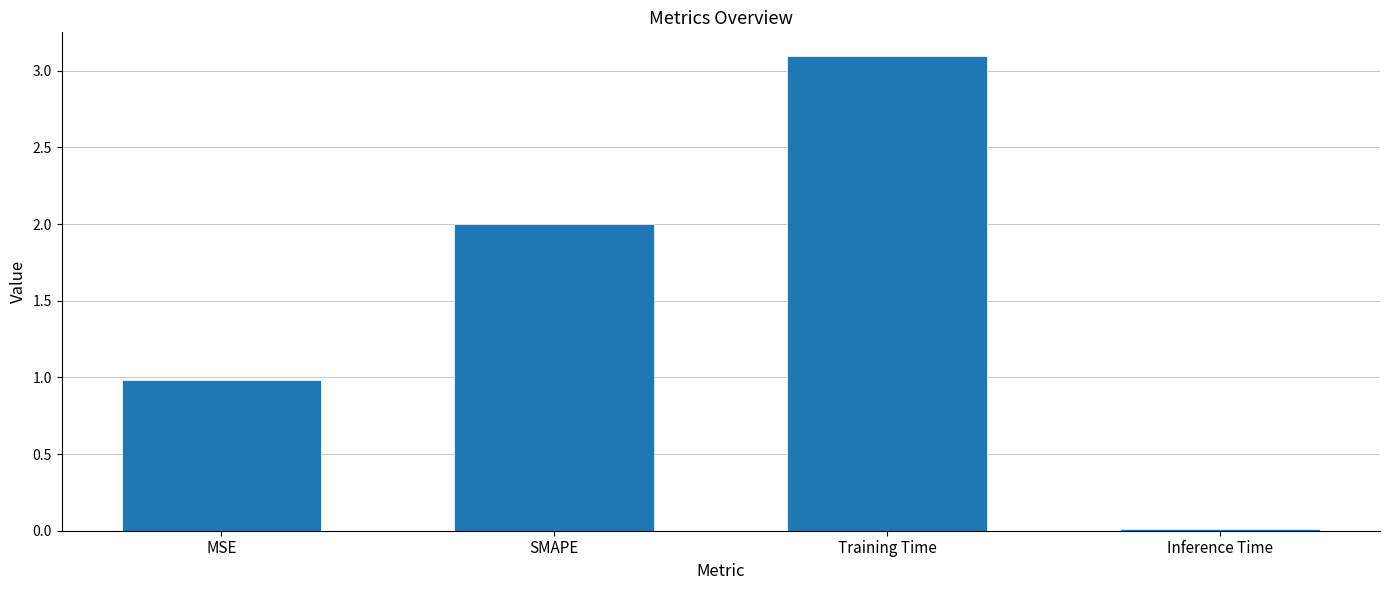

What is the difference between the maximum and second lowest values?

2.1